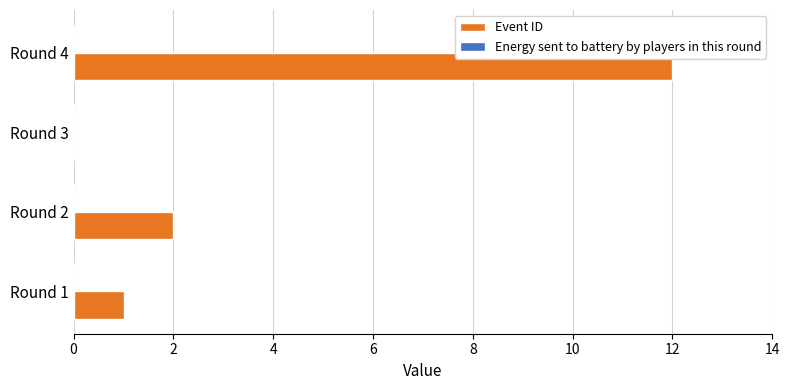

What is the change in value from Round 1 to Round 4?

+11